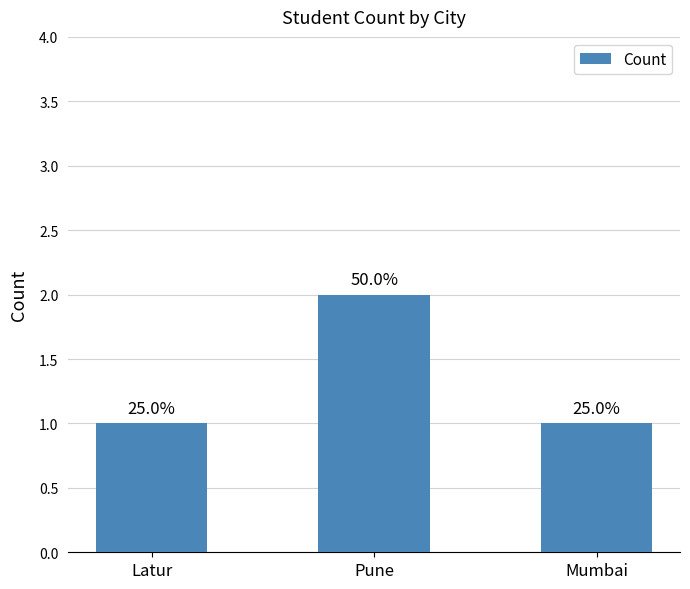

List the labels in order of value, smallest first.

Latur, Mumbai, Pune